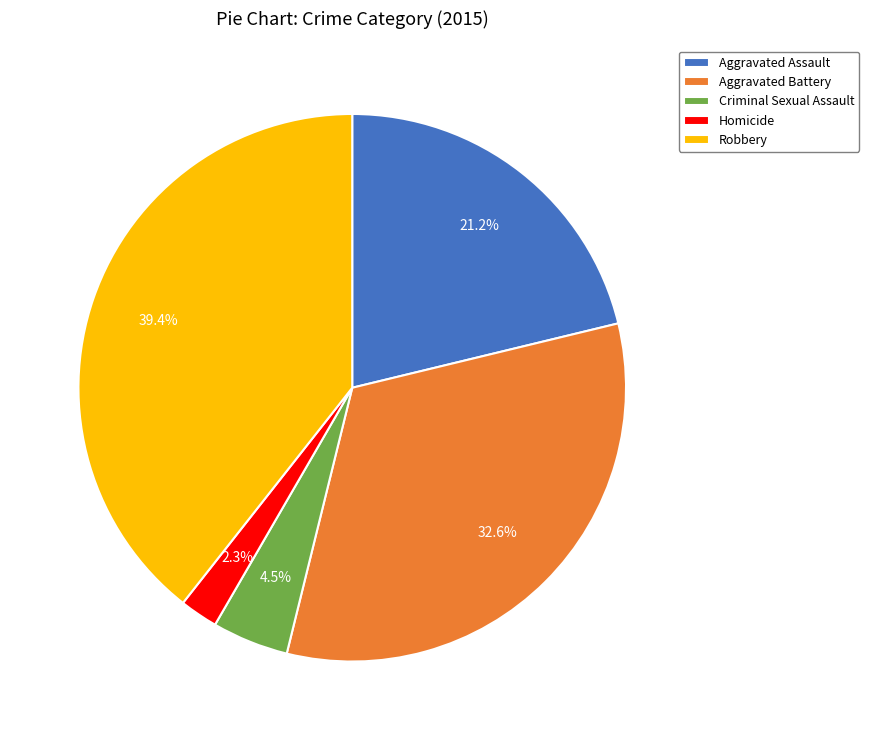

What portion of the pie excludes Aggravated Assault?

78.8%